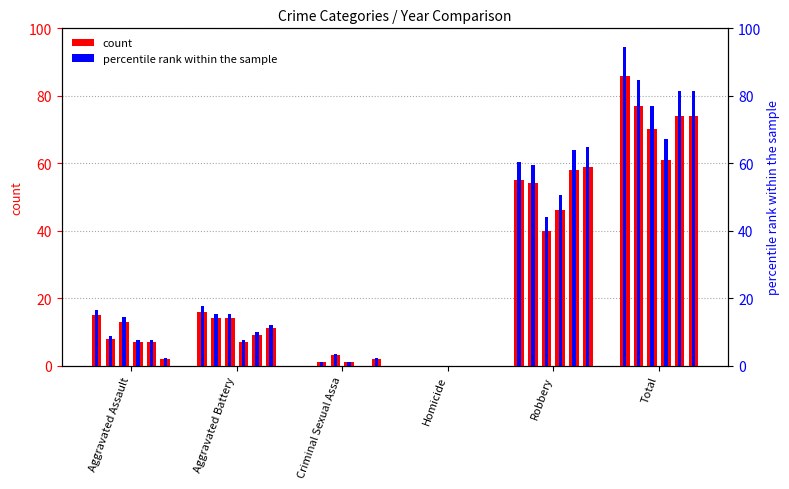

Is the value of 2020 percentile at Criminal Sexual Assa greater than the value of 2020 count at Homicide?

No